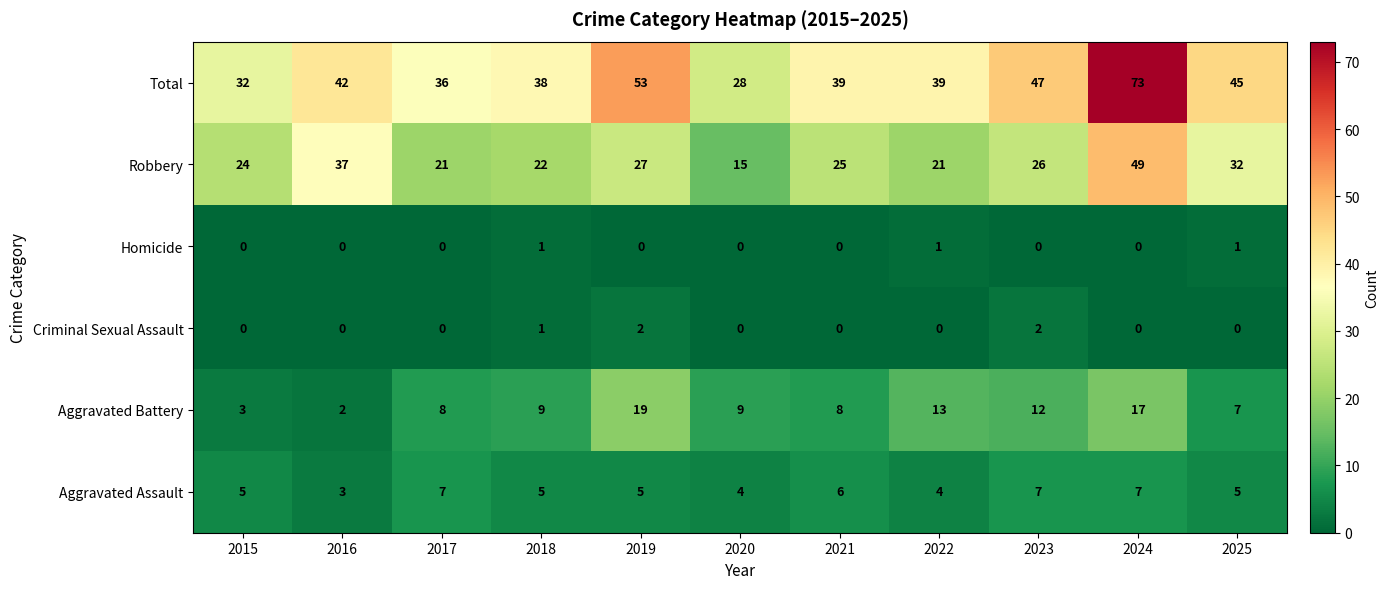

What is the total value across all series at 2020?

56